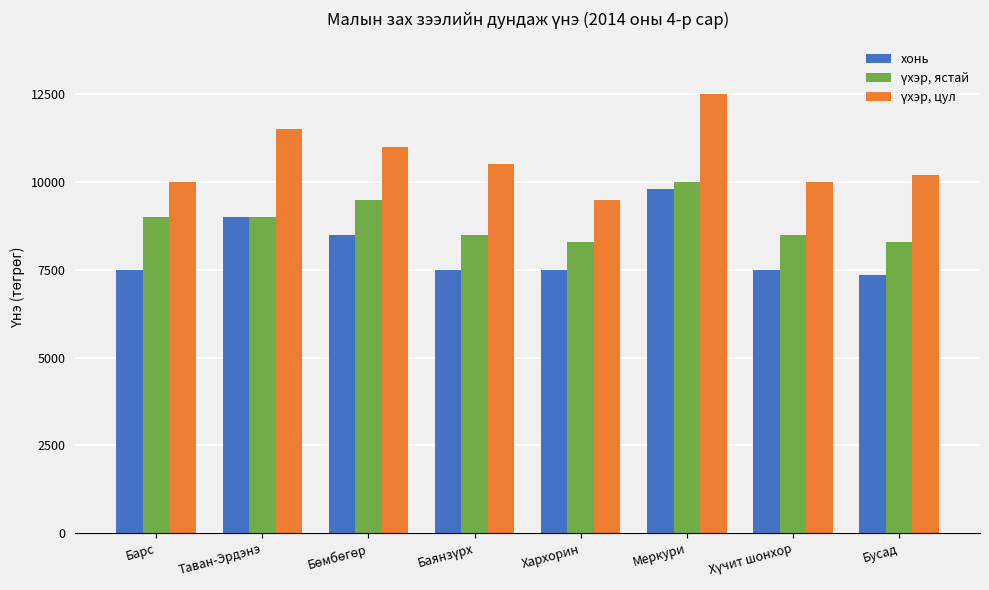

True or false: хонь has a value of 9800 at Меркури.

True